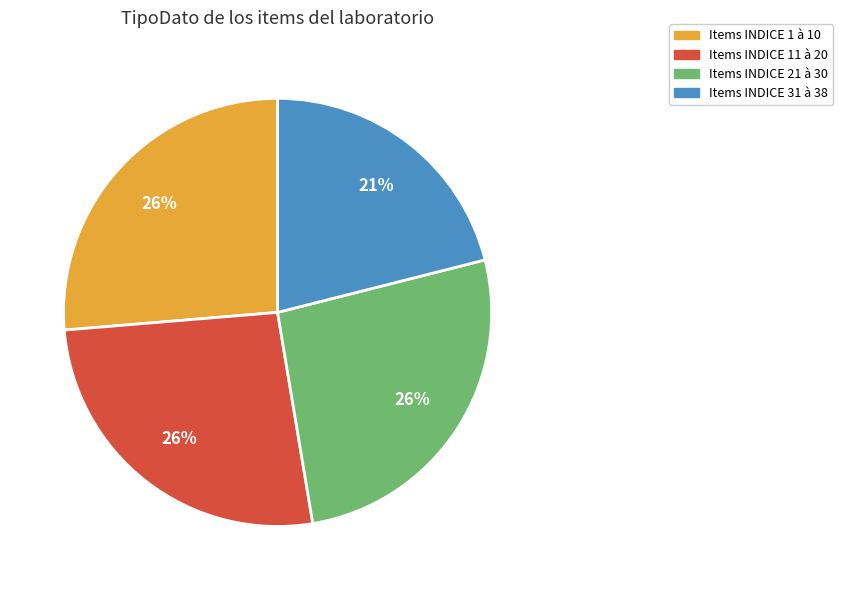

To the nearest percent, what is the difference between the largest and smallest slice percentages?

5%